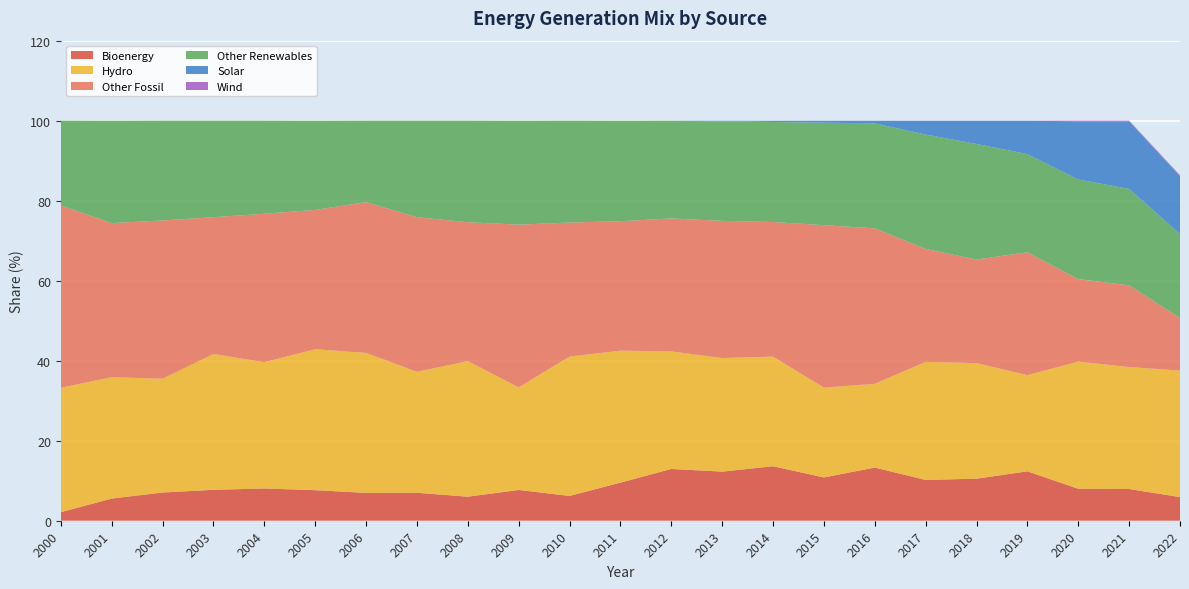

Reading left to right, list all the values displayed in this chart.

Bioenergy: 2000=2.1	2001=5.5	2002=7.0	2003=7.7	2004=8.1	2005=7.6	2006=7.0	2007=7.0	2008=6.0	2009=7.7	2010=6.2	2011=9.5	2012=12.9	2013=12.3	2014=13.6	2015=10.8	2016=13.3	2017=10.2	2018=10.5	2019=12.3	2020=8.0	2021=7.9	2022=5.9
Hydro: 2000=31.1	2001=30.3	2002=28.5	2003=34.0	2004=31.6	2005=35.2	2006=35.0	2007=30.2	2008=33.9	2009=25.6	2010=34.8	2011=33.0	2012=29.4	2013=28.4	2014=27.4	2015=22.5	2016=20.9	2017=29.5	2018=28.9	2019=24.0	2020=31.8	2021=30.5	2022=31.6
Other Fossil: 2000=45.6	2001=38.5	2002=39.5	2003=34.2	2004=37.1	2005=34.8	2006=37.7	2007=38.6	2008=34.7	2009=40.7	2010=33.5	2011=32.4	2012=33.2	2013=34.3	2014=33.6	2015=40.6	2016=38.9	2017=28.2	2018=25.9	2019=30.7	2020=20.6	2021=20.4	2022=13.1
Other Renewables: 2000=21.2	2001=25.6	2002=24.9	2003=24.1	2004=23.3	2005=22.3	2006=20.4	2007=24.1	2008=25.4	2009=26.0	2010=25.5	2011=25.1	2012=24.4	2013=24.9	2014=25.0	2015=25.6	2016=26.2	2017=28.6	2018=28.9	2019=24.5	2020=24.9	2021=24.1	2022=21.0
Solar: 2000=0.0	2001=0.0	2002=0.0	2003=0.0	2004=0.0	2005=0.0	2006=0.0	2007=0.0	2008=0.0	2009=0.0	2010=0.0	2011=0.0	2012=0.0	2013=0.2	2014=0.3	2015=0.5	2016=0.7	2017=3.5	2018=5.8	2019=8.3	2020=14.5	2021=16.9	2022=14.4
Wind: 2000=0.0	2001=0.0	2002=0.0	2003=0.0	2004=0.0	2005=0.0	2006=0.0	2007=0.0	2008=0.0	2009=0.0	2010=0.0	2011=0.0	2012=0.0	2013=0.0	2014=0.0	2015=0.0	2016=0.0	2017=0.0	2018=0.0	2019=0.0	2020=0.2	2021=0.1	2022=0.3